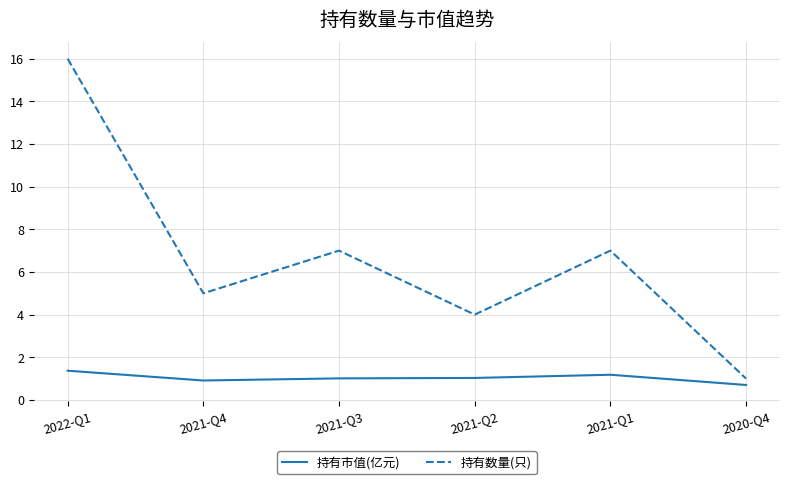

True or false: 持有数量(只) and 持有市值(亿元) cross at least once.

False